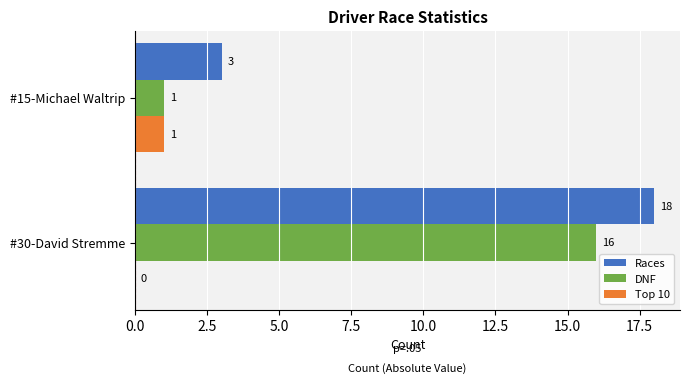

What is the sum of the DNF values at #30-David Stremme and #15-Michael Waltrip?

17